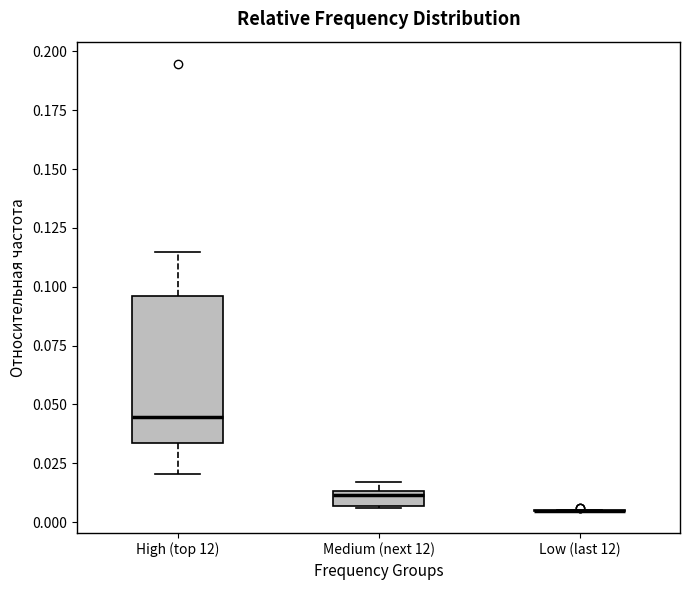

Comparing the boxes themselves (not the whiskers), which one is the tallest?

High (top 12)